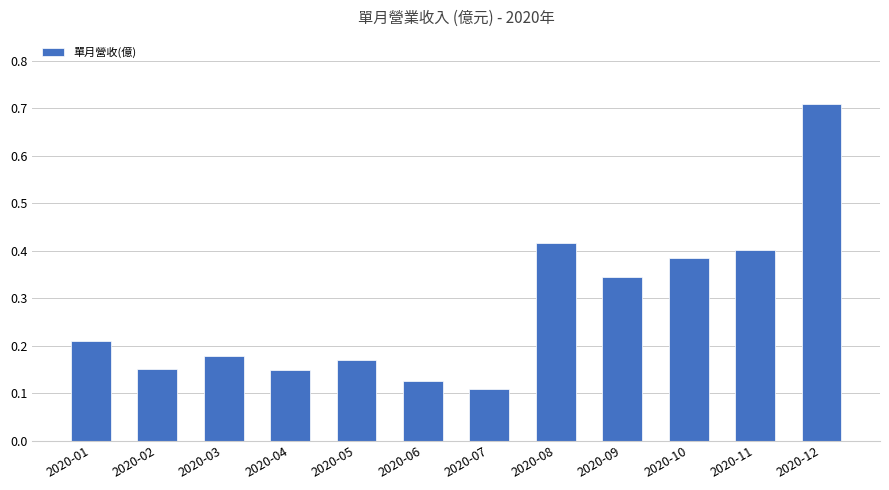

Does the chart contain any negative values?

No